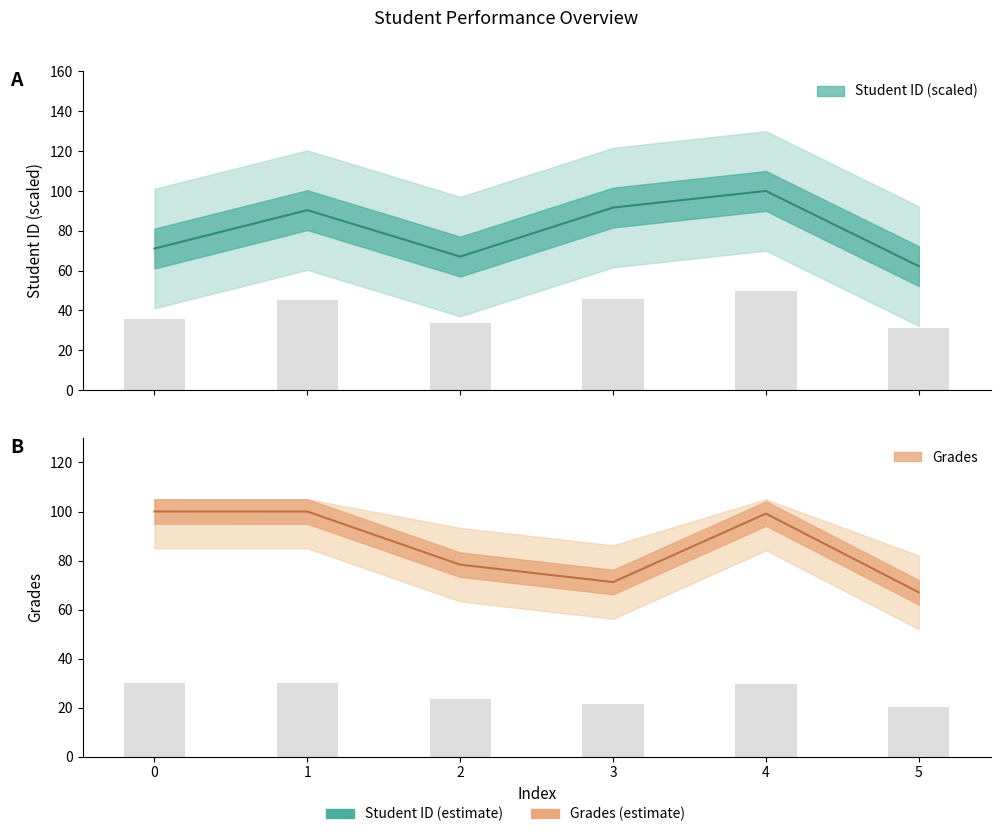

Does the chart contain any negative values?

No